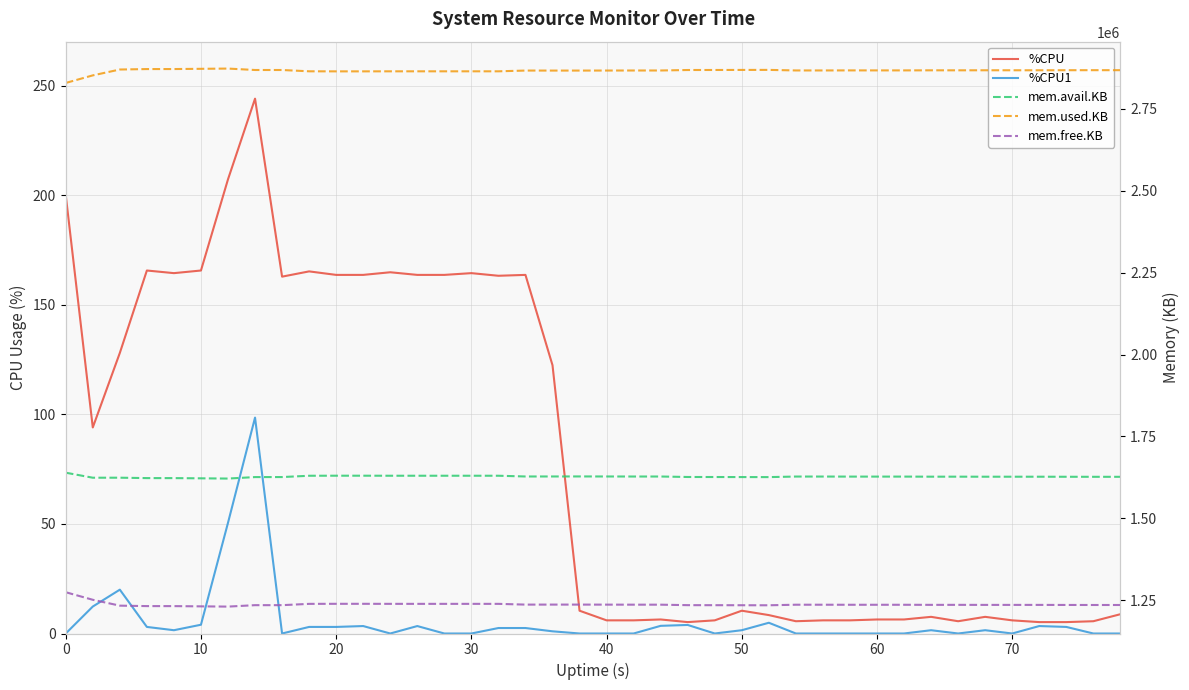

What is the average value of the mem.free.KB series?

1237231.9